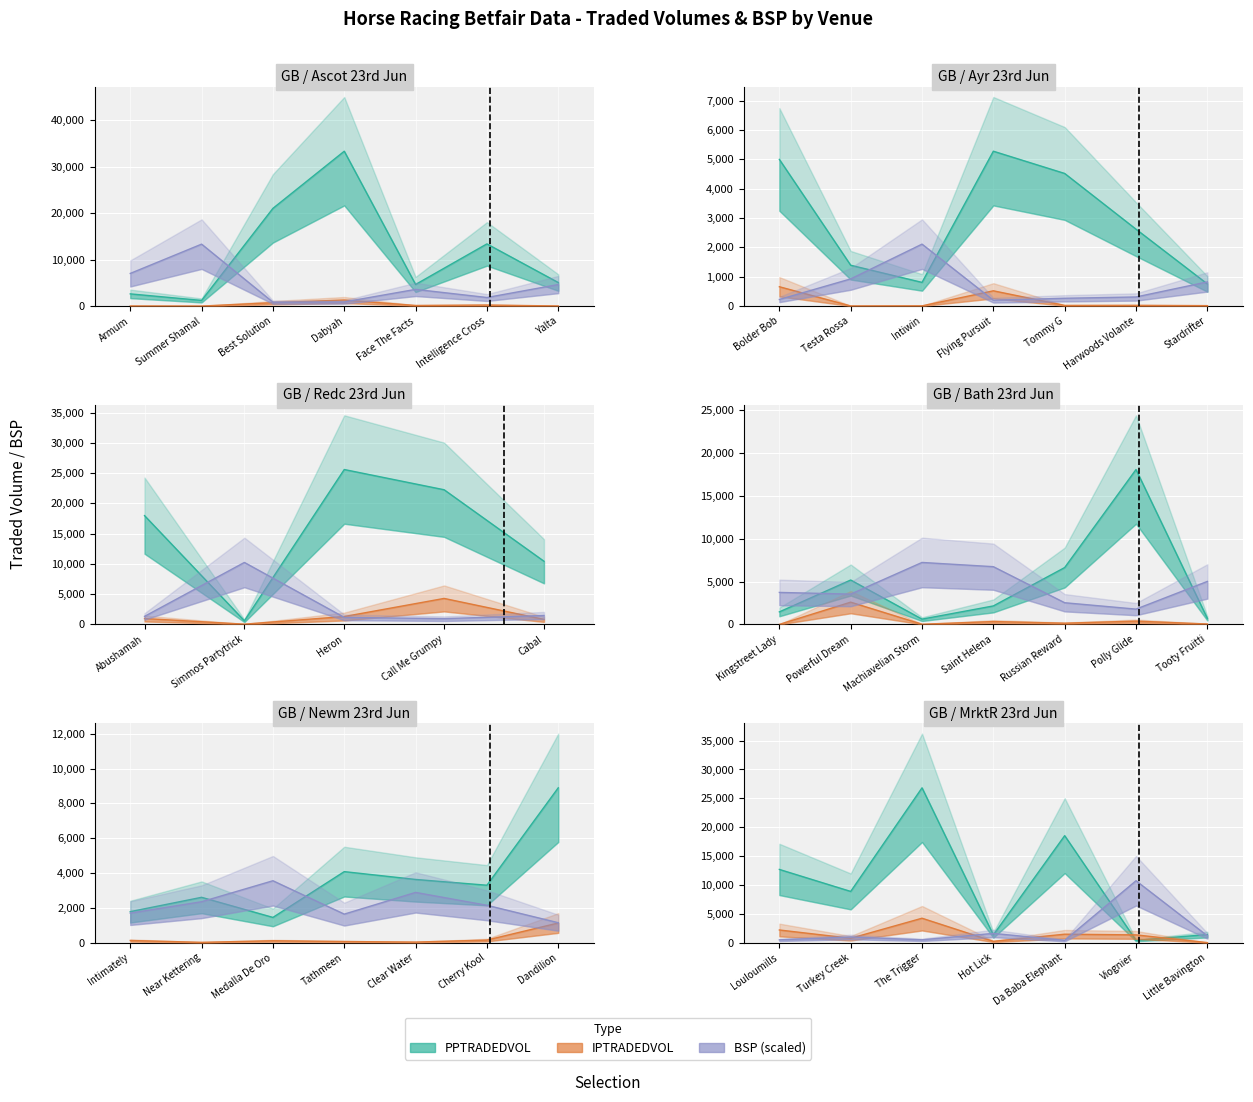

True or false: PPTRADEDVOL and BSP intersect in this chart.

False